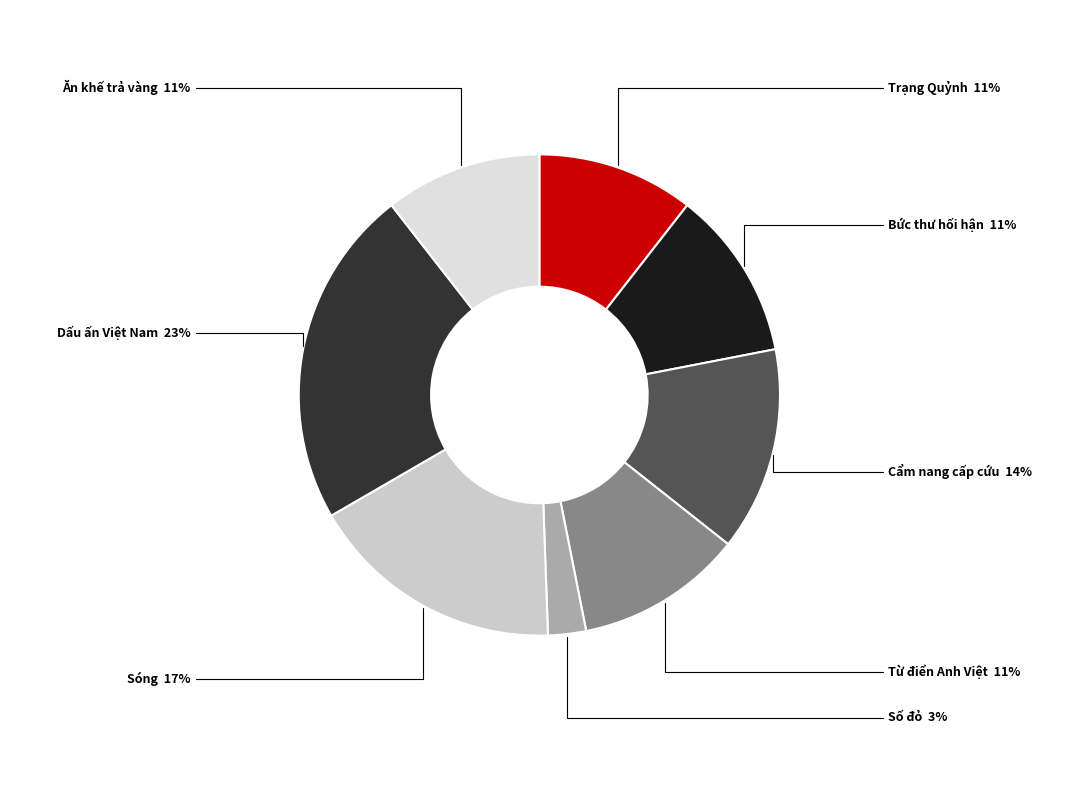

What percentage is the Sóng slice, to the nearest percent?

17%